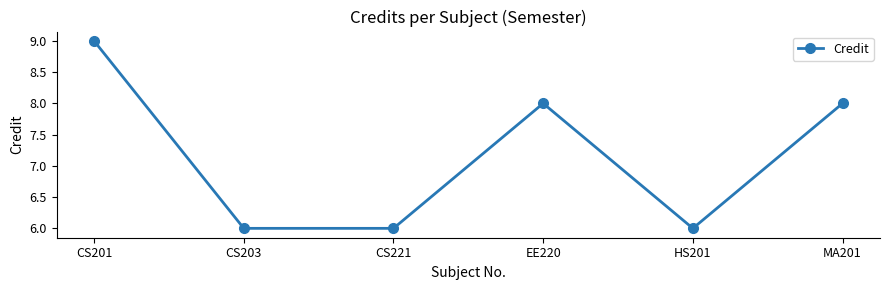

Does the chart display data point markers on the line(s)?

Yes